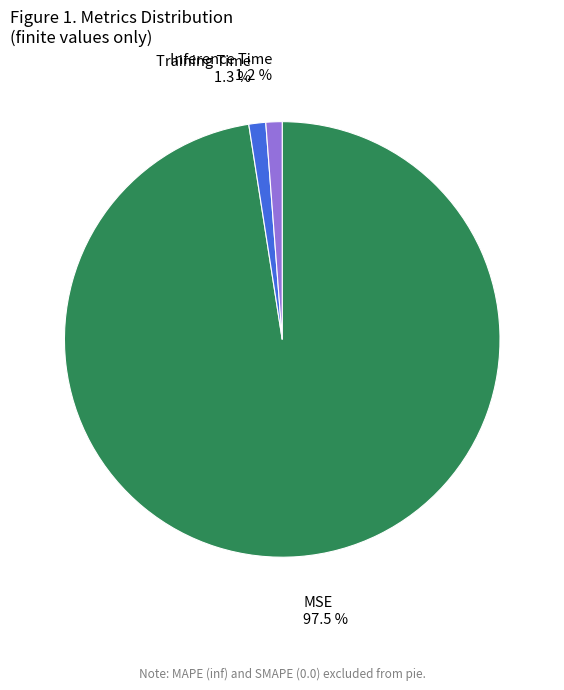

What percentage do MSE and Training Time together represent?

98.8%